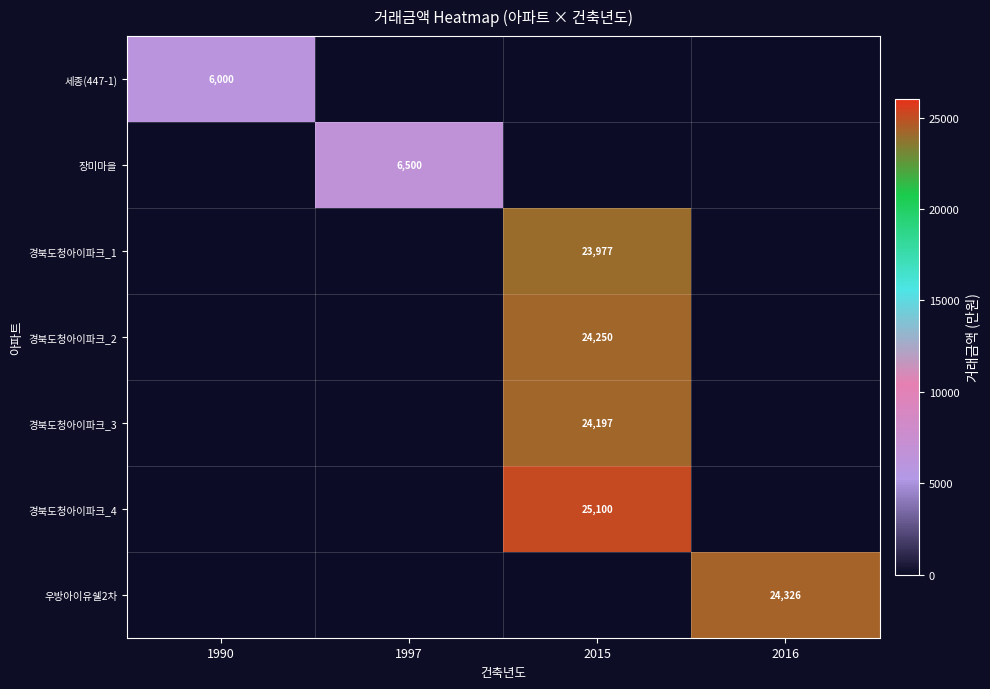

Is the value of 우방아이유쉘2차 at 2016 greater than the value of 경북도청아이파크_1 at 2015?

Yes